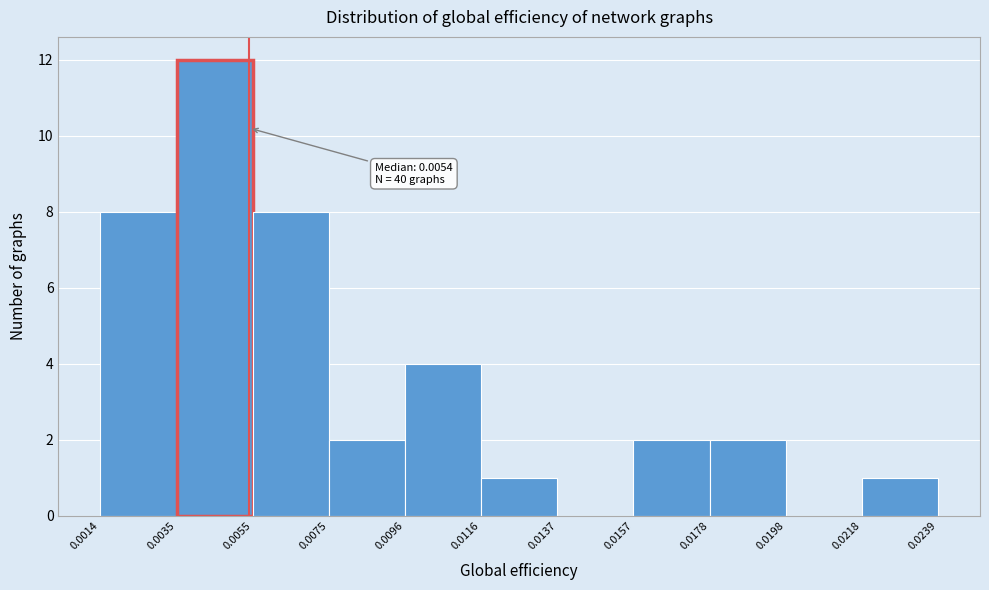

Over which range of the x-axis is the bar tallest?

0.0035 to 0.0055